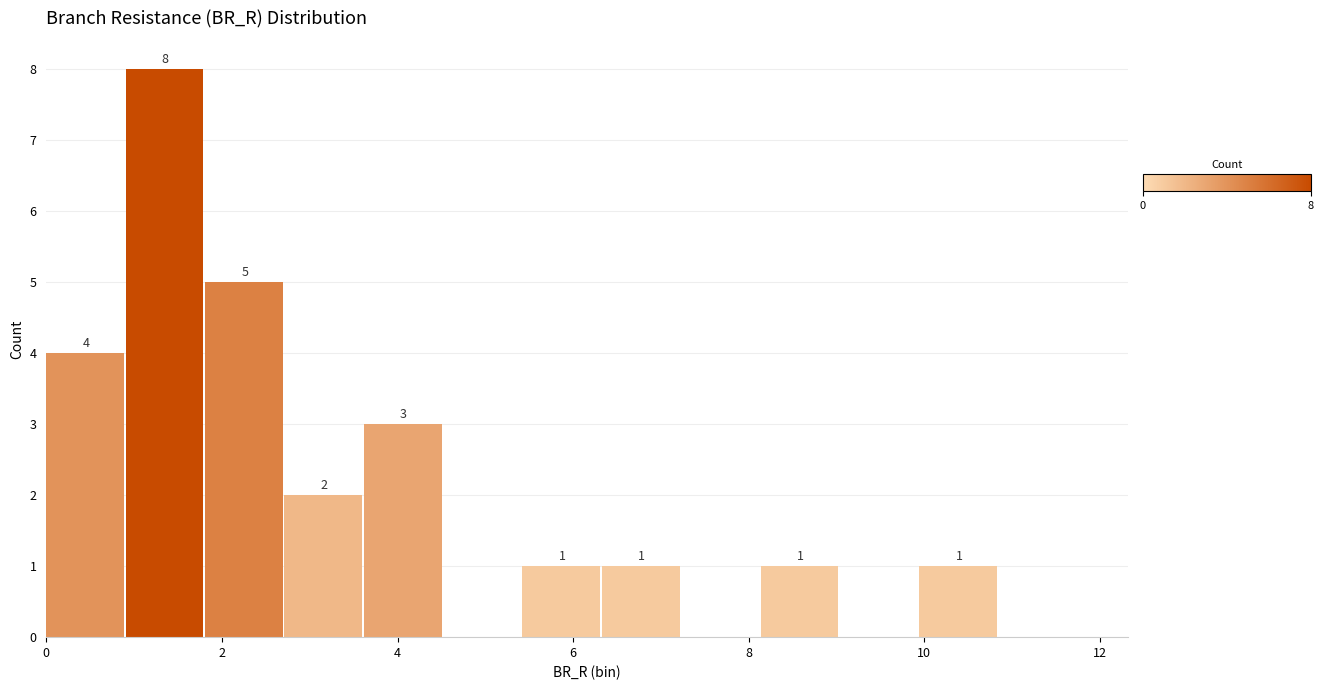

Which range on the x-axis has the tallest bar?

1.0 to 1.8